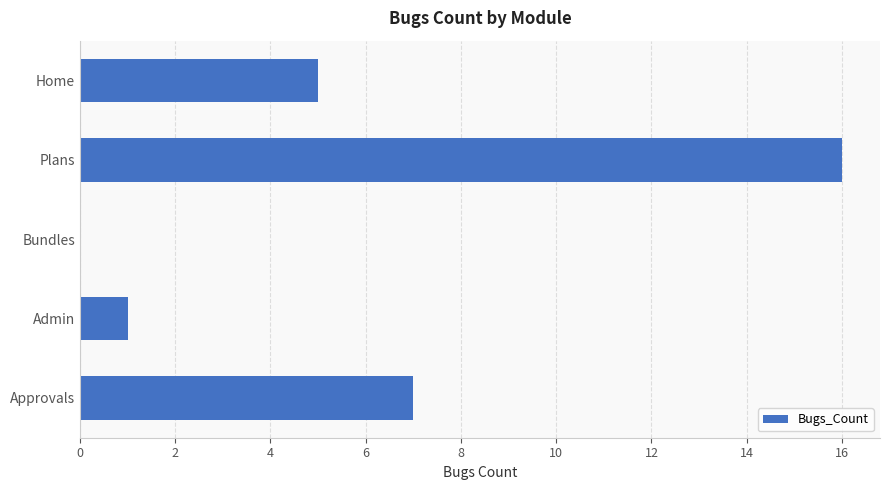

Reading bottom to top, list all the values displayed in this chart.

Approvals=7	Admin=1	Bundles=0	Plans=16	Home=5